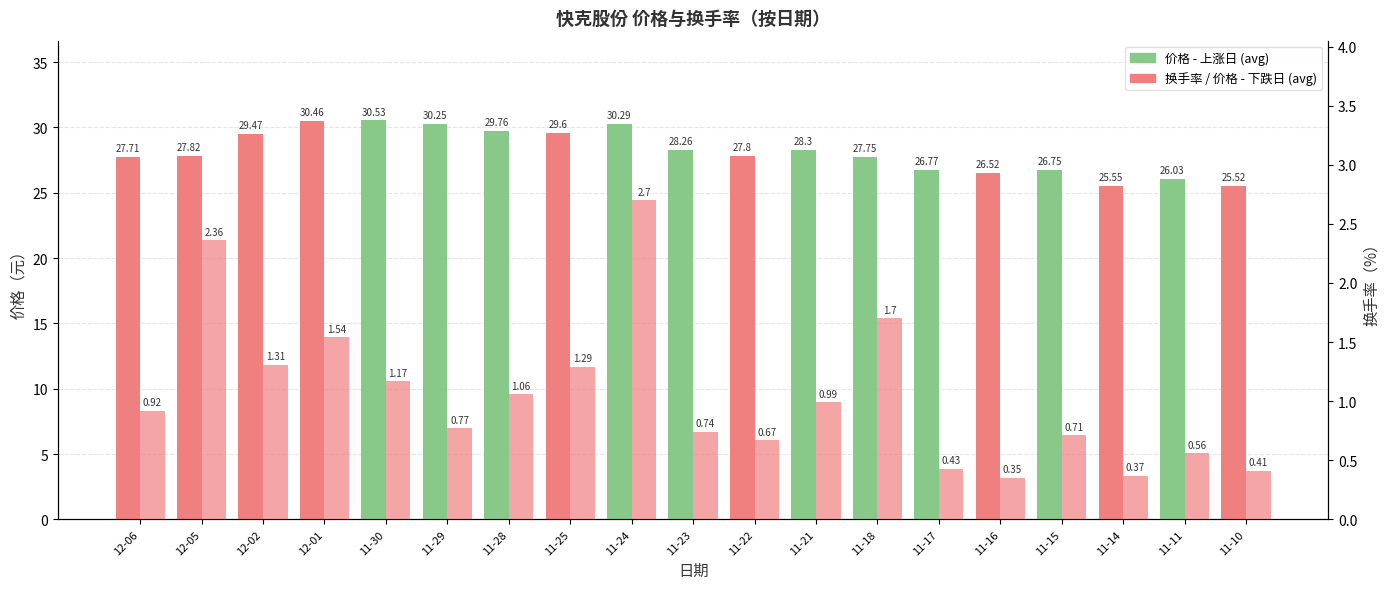

What is the sum of all 换手率 values?

20.1